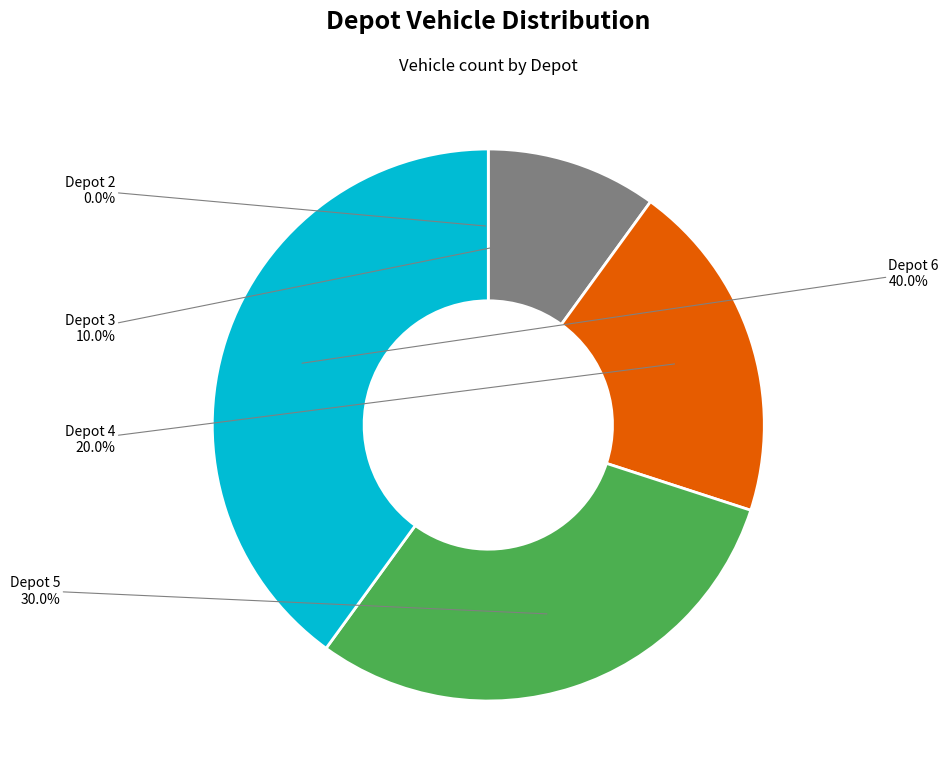

Which category has the biggest portion of the pie?

Depot 6